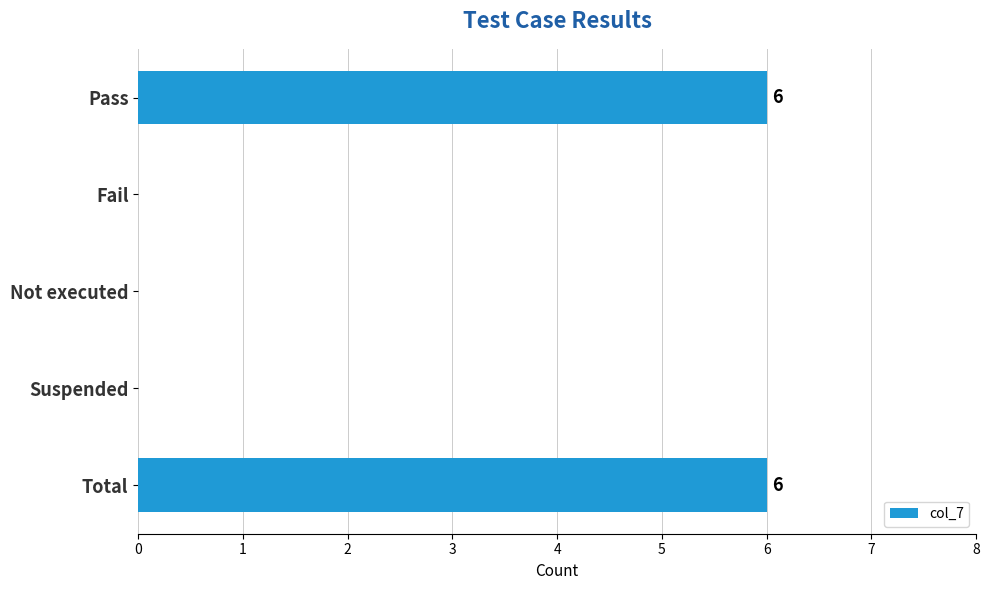

What is the sum of the values at Pass and Total?

12